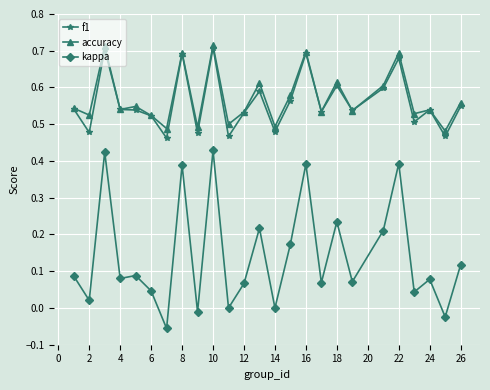

Count the f1 values in the range 0 to 1.

25